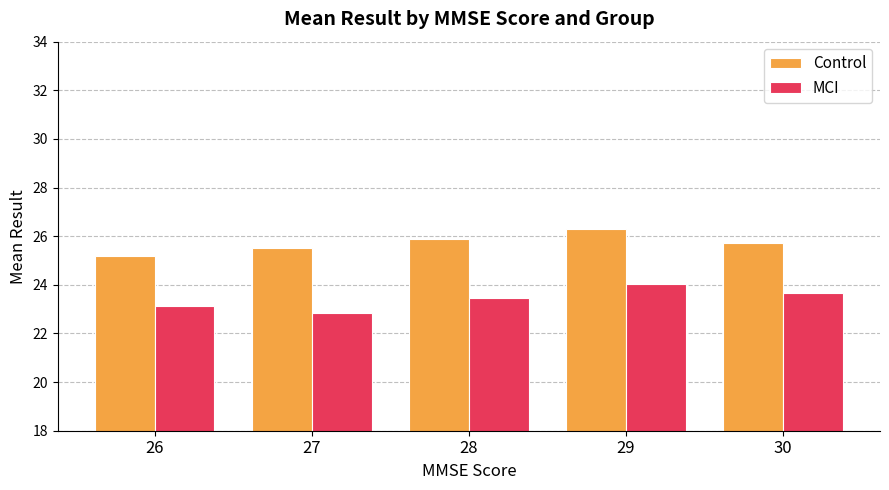

List the series in order of their peak value, highest first.

Control, MCI